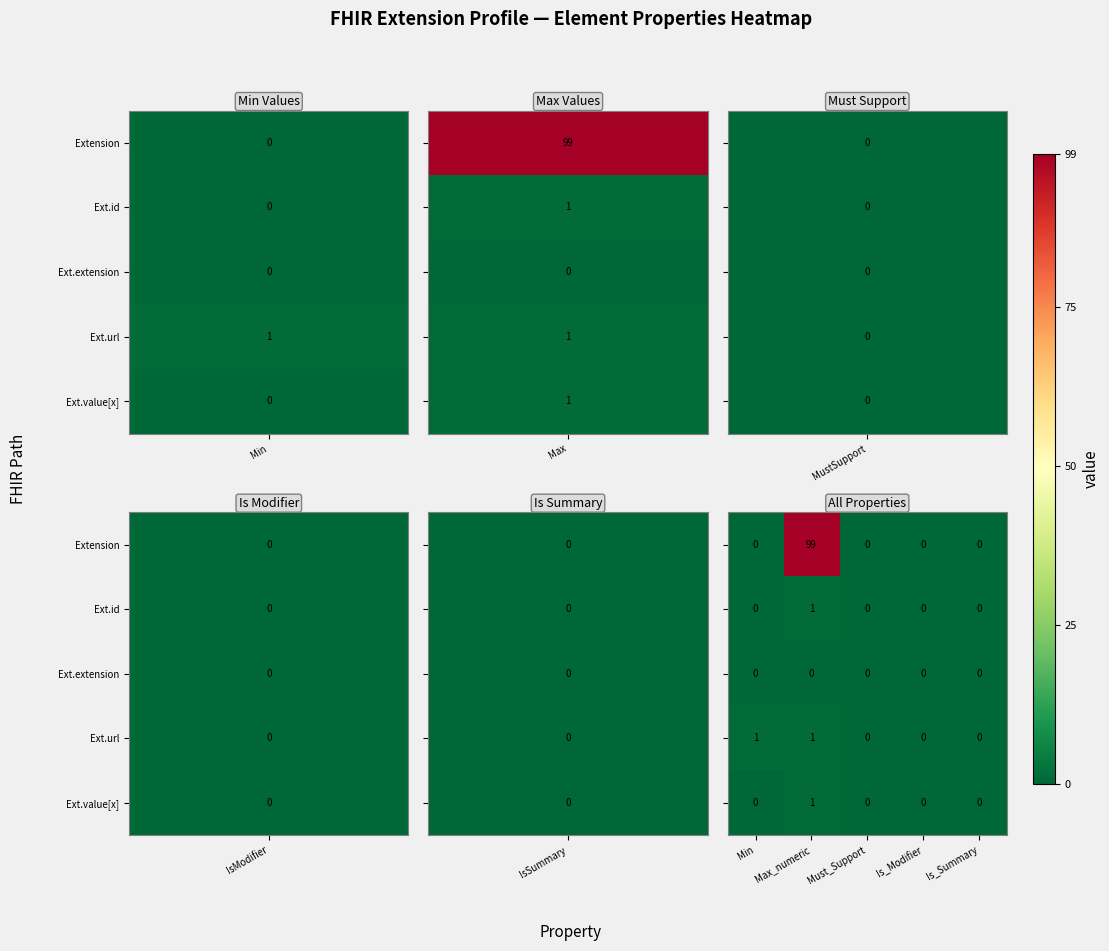

At which category is the sum across all series the highest?

Max_numeric